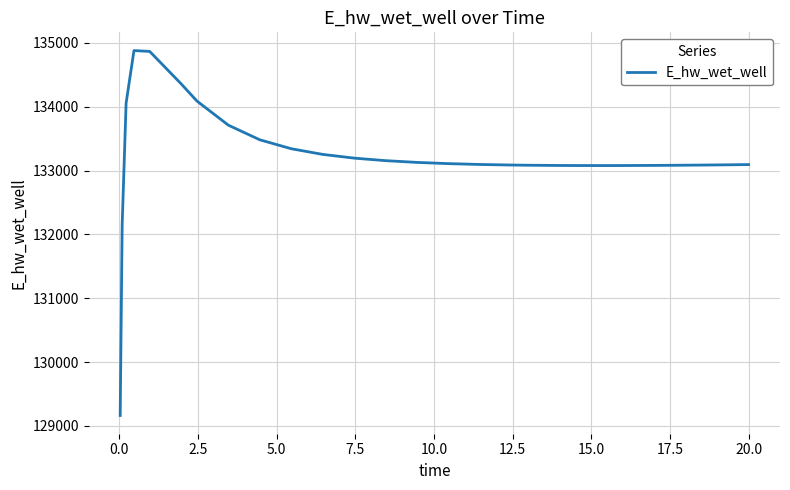

What is the sum of all values?

3596935.2